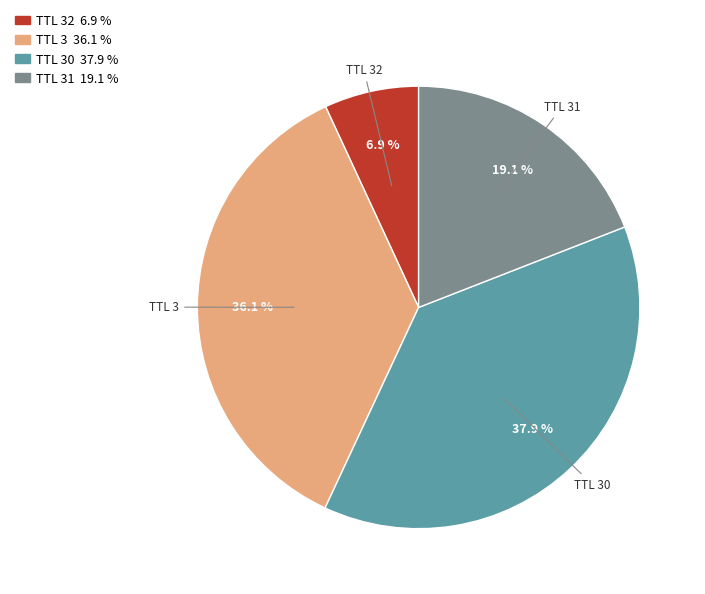

How many slices are in this pie chart?

4